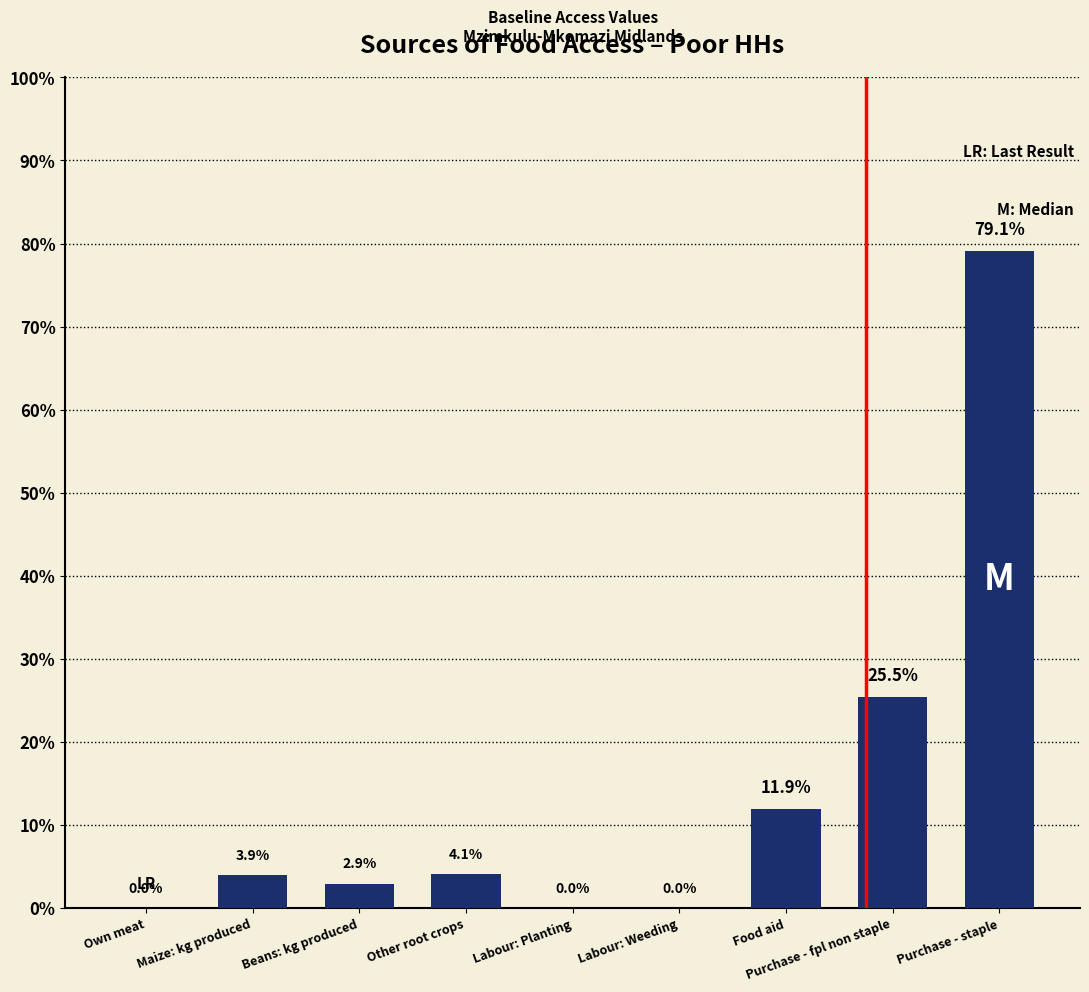

Are the bars horizontal?

No